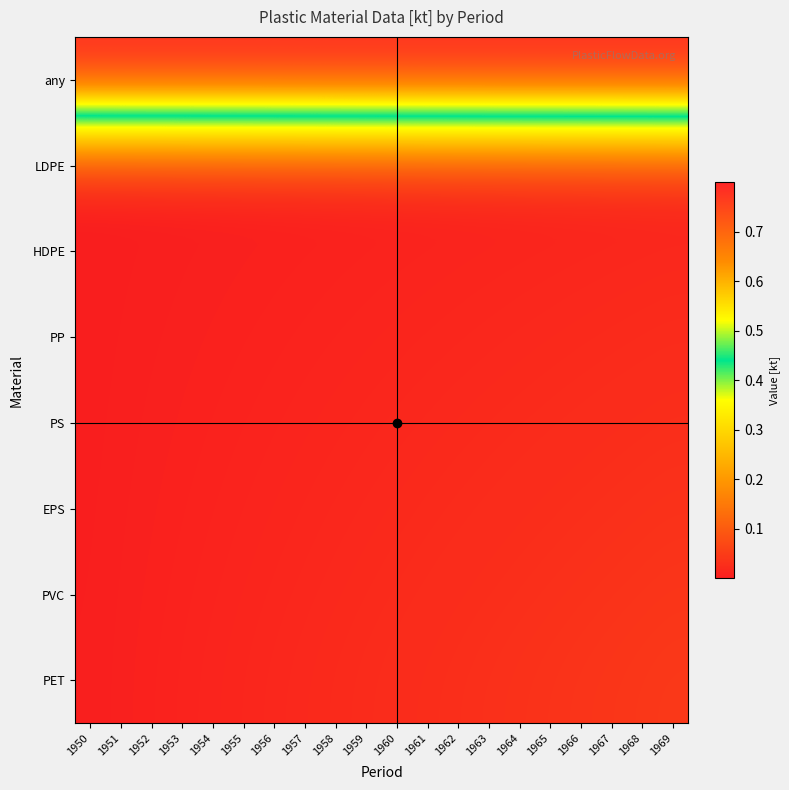

Which label corresponds to the largest value in the chart?

1950